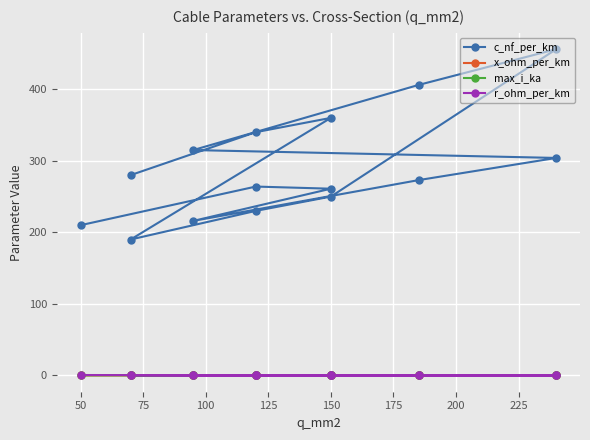

What is the value of the max_i_ka point at the 15th from the left?

0.2